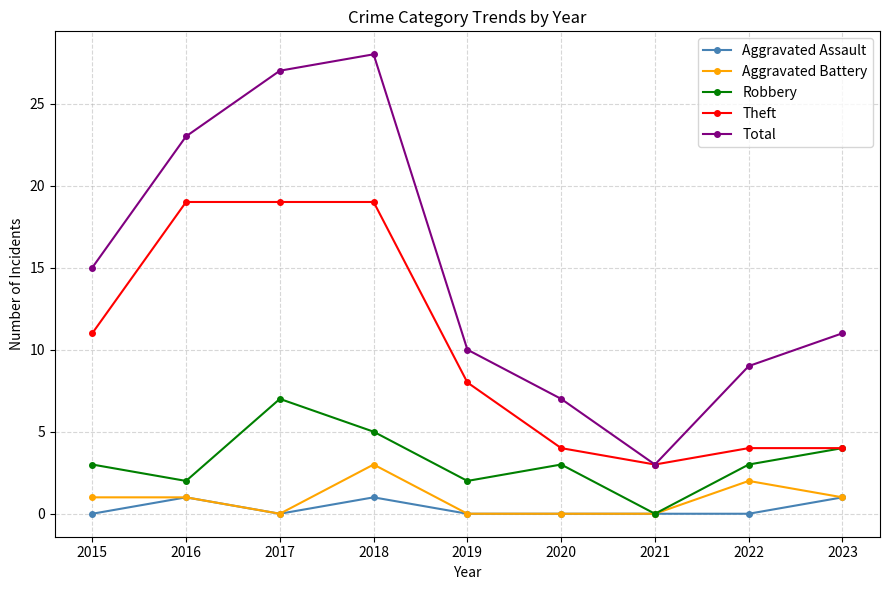

The value of Aggravated Battery at 2023 is 1. True or false?

True